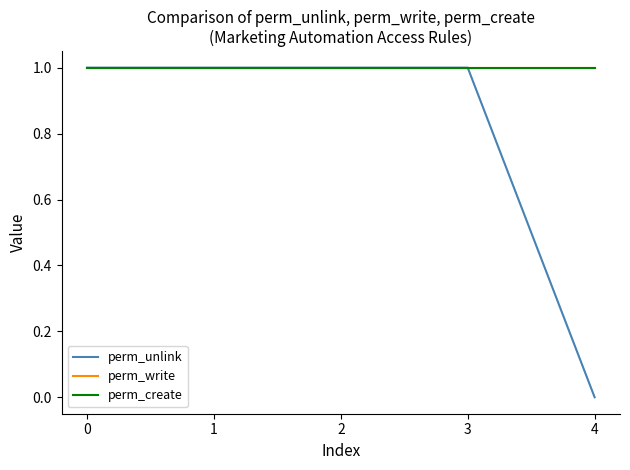

True or false: perm_create has a value of 2 at 0.

False